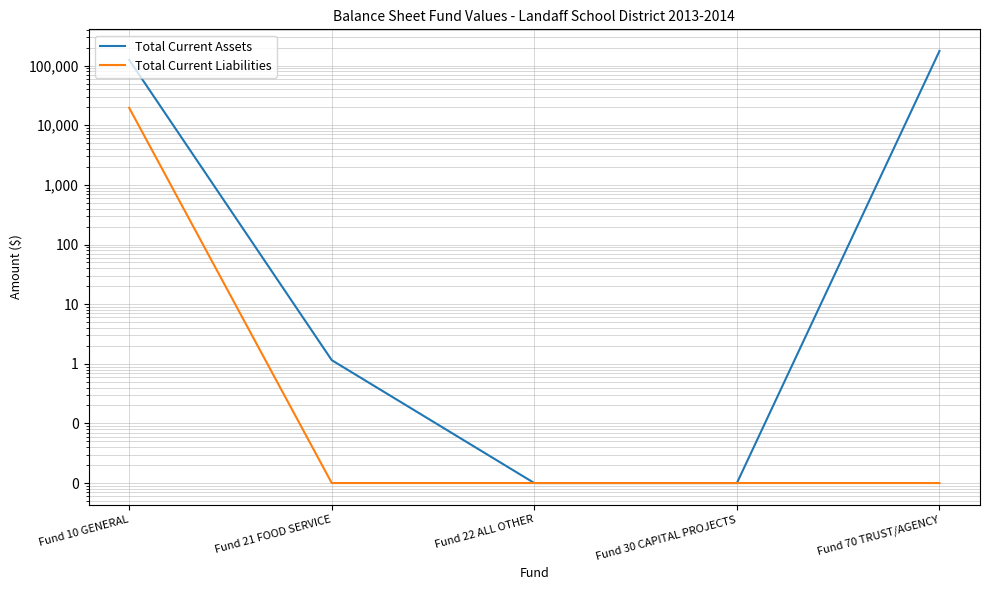

True or false: Total Current Assets and Total Current Liabilities cross at least once.

False